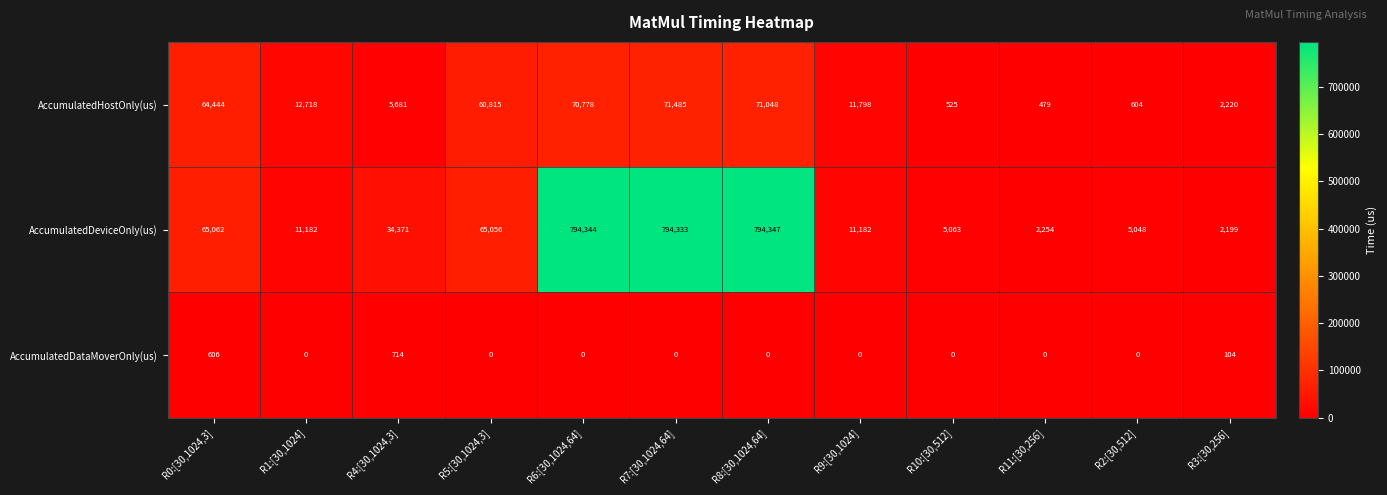

At how many categories does at least one series exceed 96561?

3